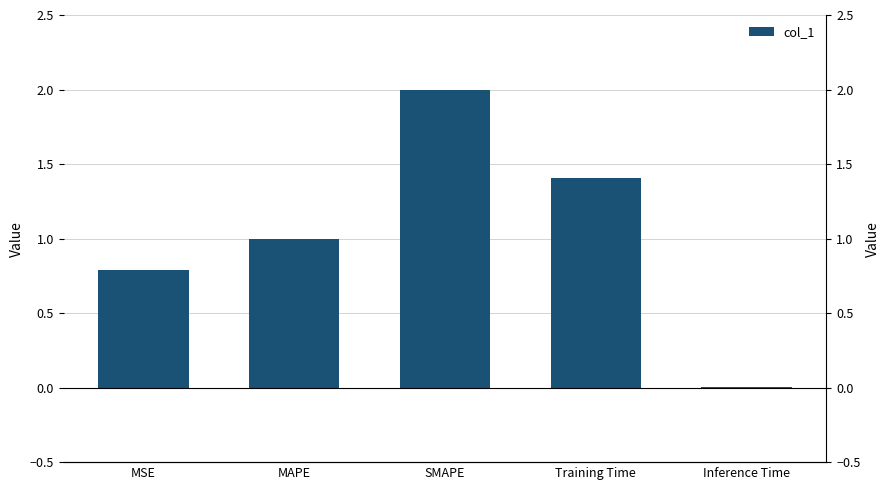

What is the average value?

1.0